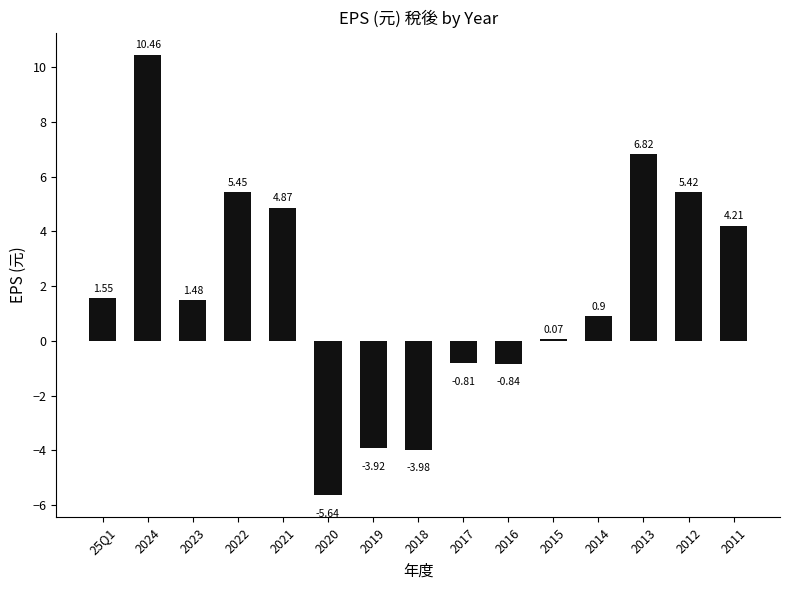

Are the bars grouped side by side (vs. stacked)?

No